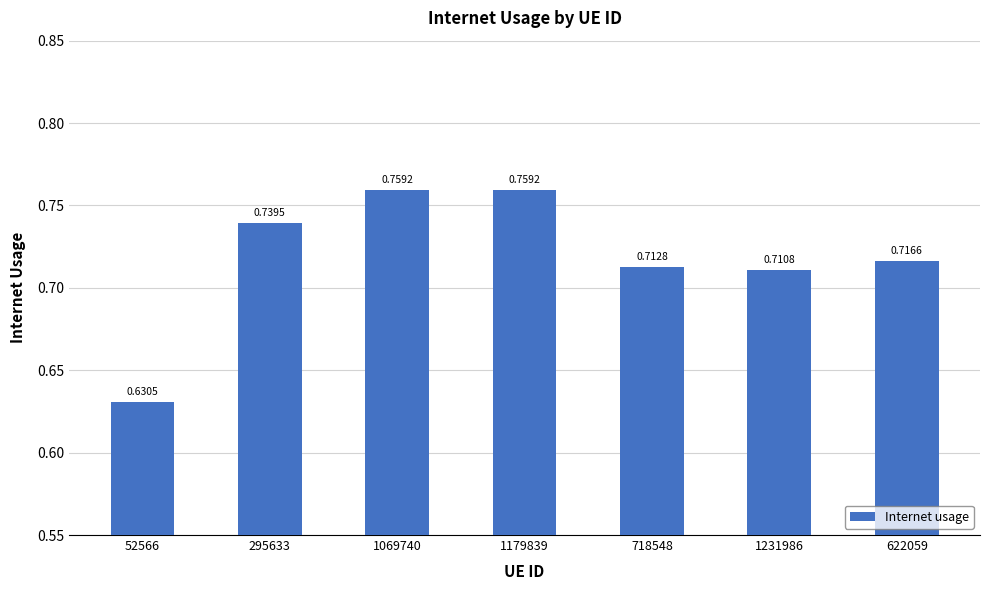

What is the sum of the values at 1179839 and 52566?

1.4